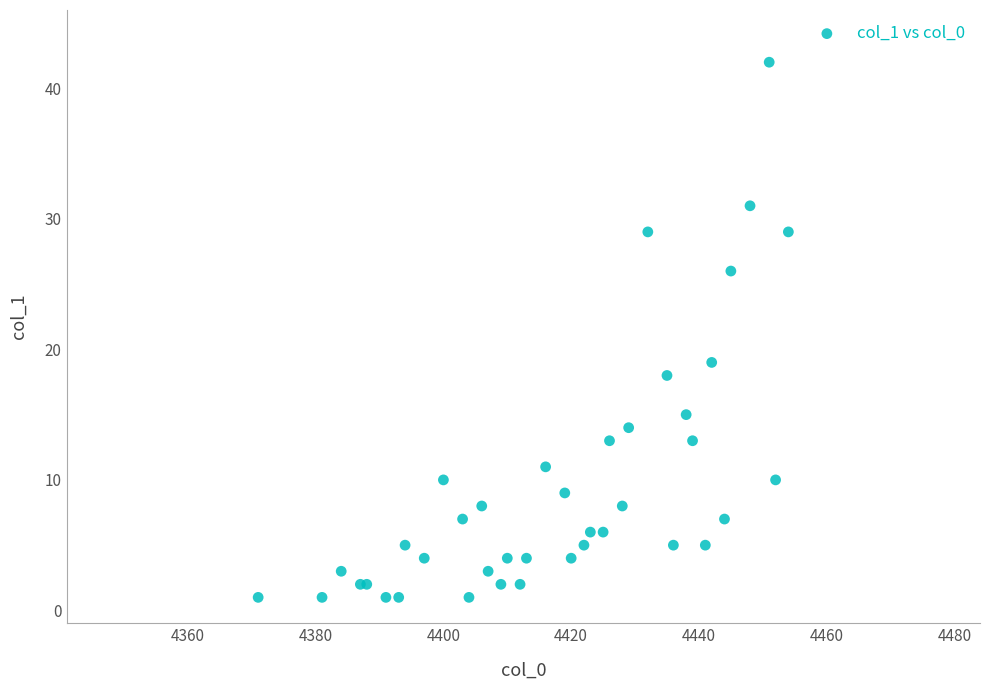

What Y value in the scatter plot is closest to 21?

19